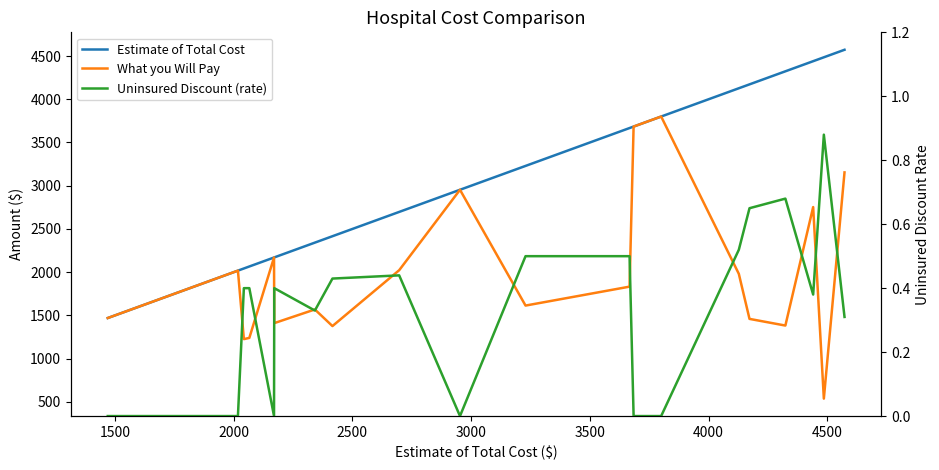

True or false: Estimate of Total Cost and Uninsured Discount (rate) cross at least once.

False